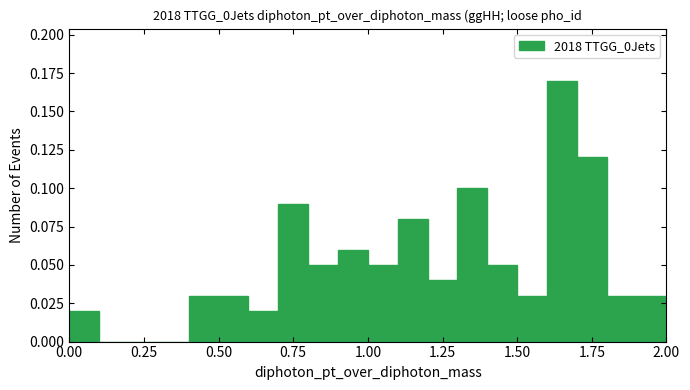

Around what value on the x-axis is the tallest bar? Give the approximate position of its centre, as read against the axis.

1.65